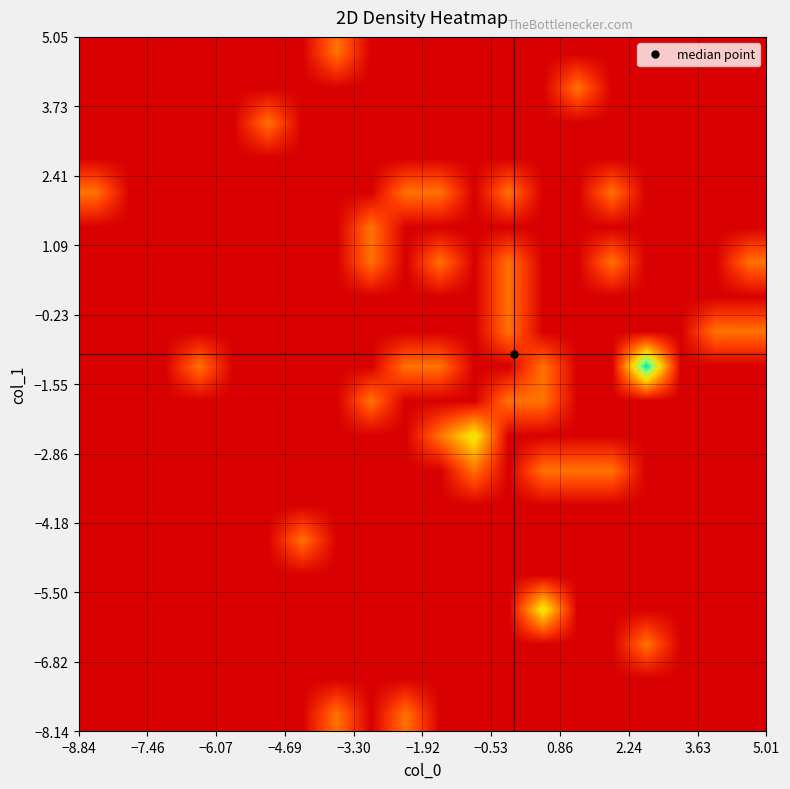

At how many categories does at least one series exceed 2?

1